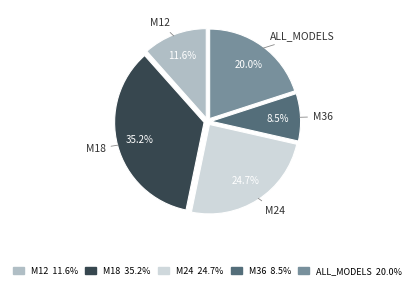

How many segments does this pie chart have?

5